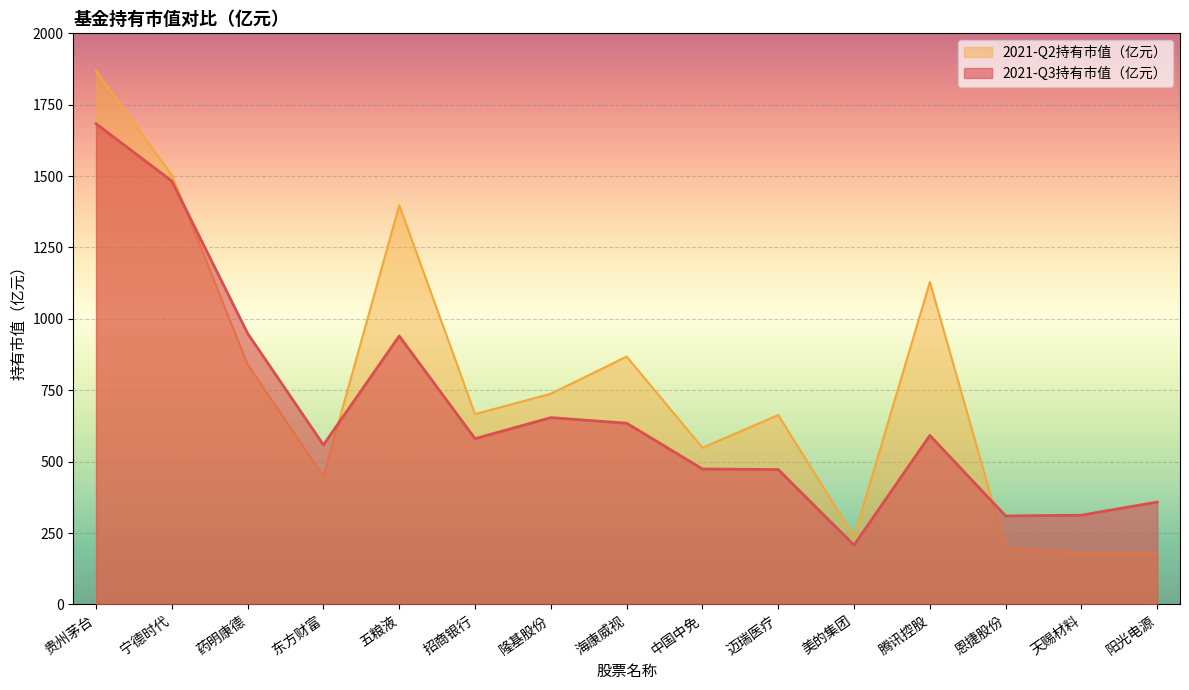

Which category has the lowest value across all series?

天赐材料